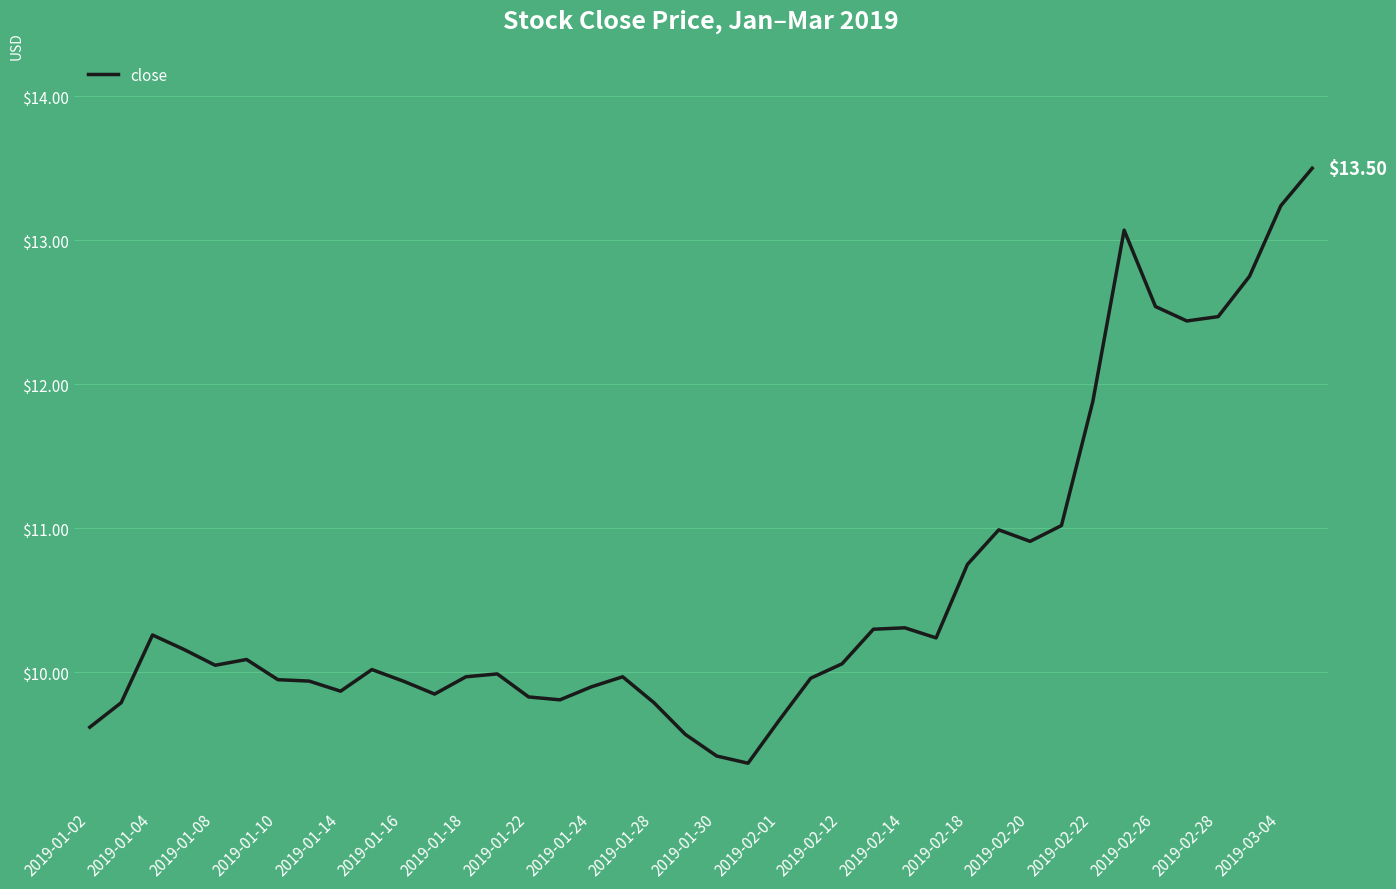

What is the smallest value displayed?

9.4